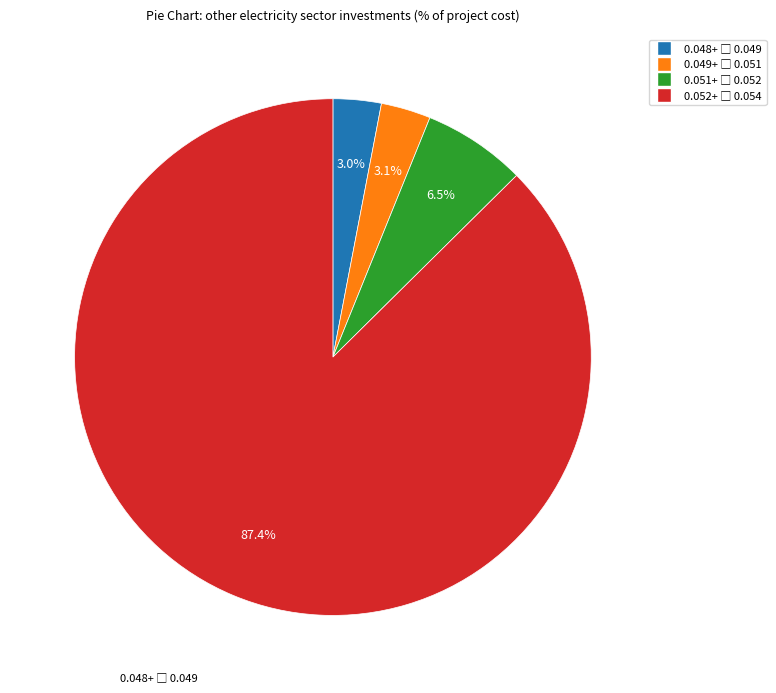

Is there any slice that represents more than half of the pie?

Yes